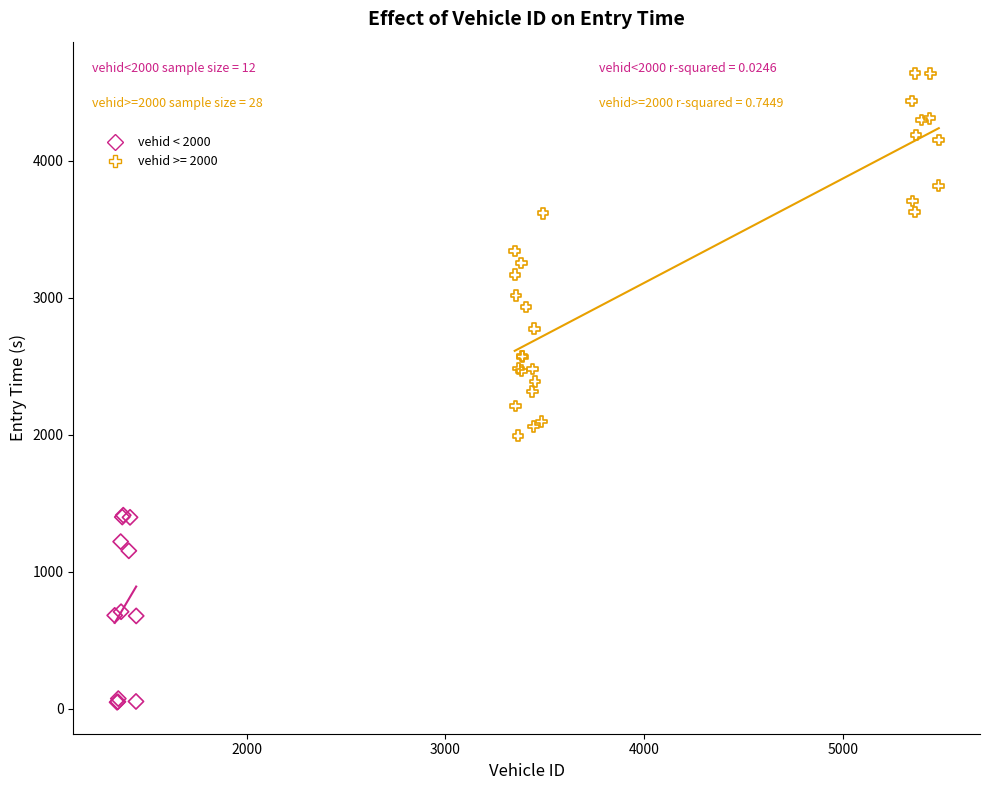

Which series reaches the maximum Y coordinate?

vehid >= 2000